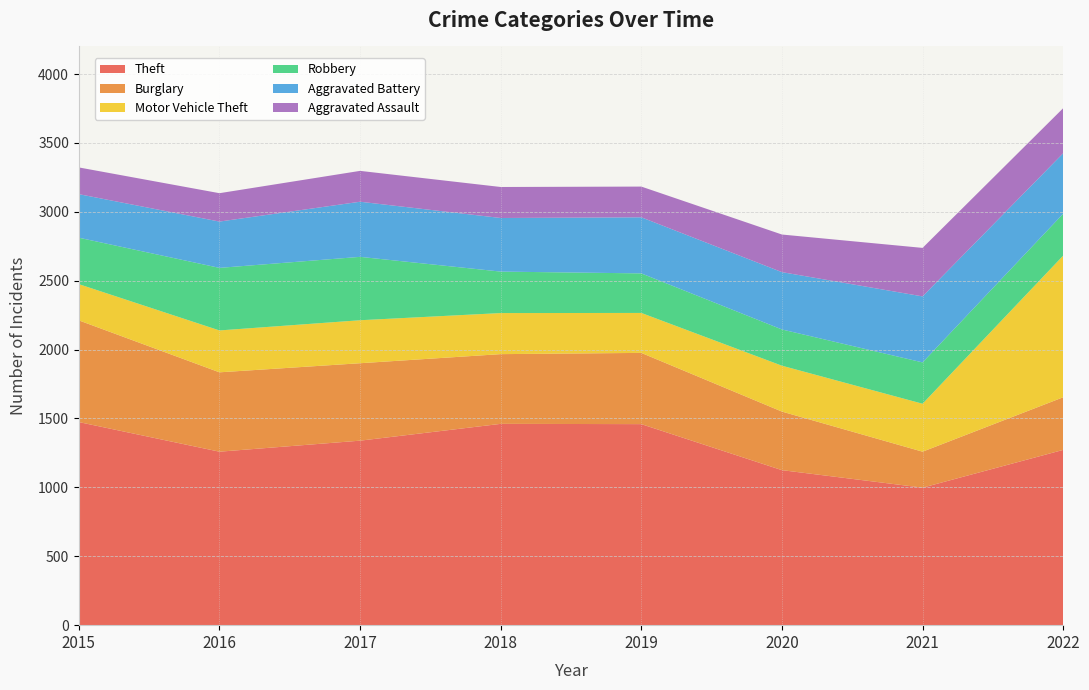

Reading left to right, transcribe all the data shown in this chart.

Theft: 2015=1474	2016=1259	2017=1339	2018=1461	2019=1459	2020=1125	2021=998	2022=1272
Burglary: 2015=738	2016=576	2017=562	2018=506	2019=517	2020=425	2021=261	2022=382
Motor Vehicle Theft: 2015=263	2016=304	2017=312	2018=298	2019=290	2020=333	2021=348	2022=1028
Robbery: 2015=337	2016=454	2017=460	2018=301	2019=287	2020=263	2021=300	2022=304
Aggravated Battery: 2015=316	2016=336	2017=400	2018=389	2019=407	2020=416	2021=479	2022=439
Aggravated Assault: 2015=194	2016=206	2017=224	2018=225	2019=223	2020=273	2021=352	2022=327